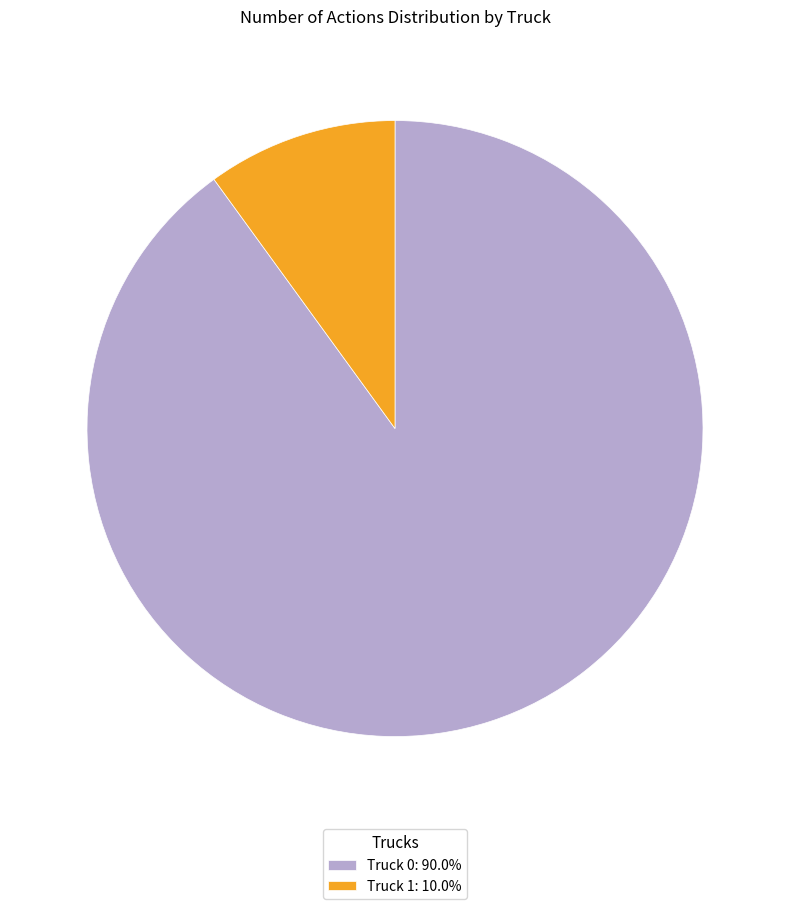

Between Truck 0 and Truck 1, which is larger?

Truck 0